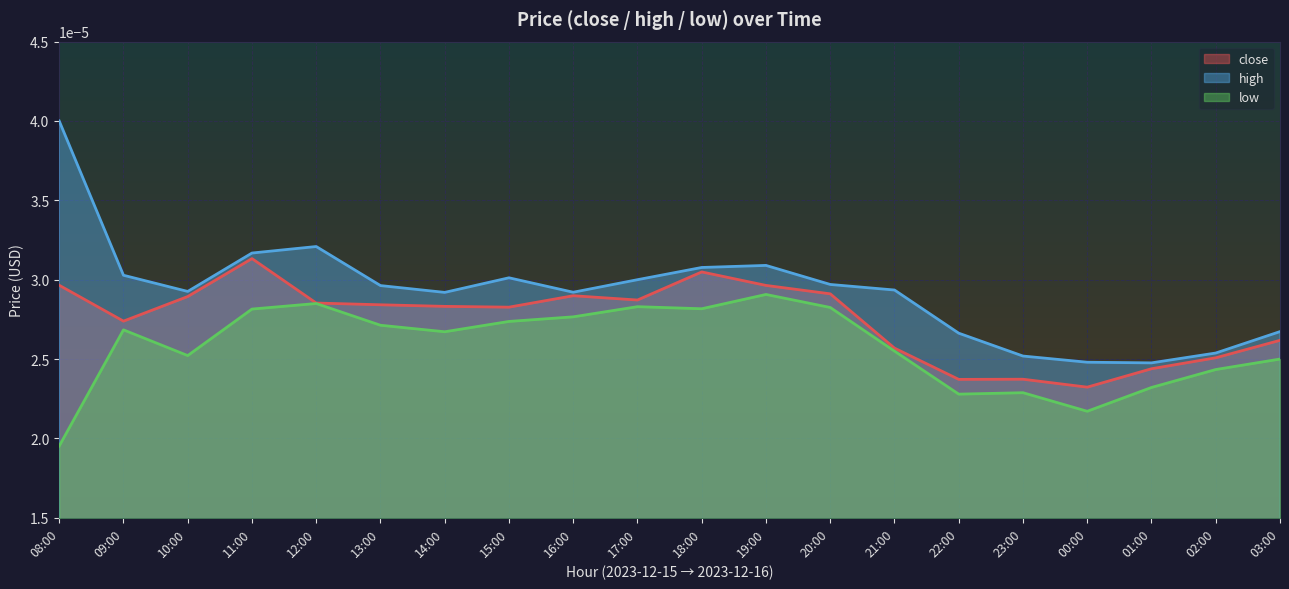

True or false: high and close cross at least once.

False